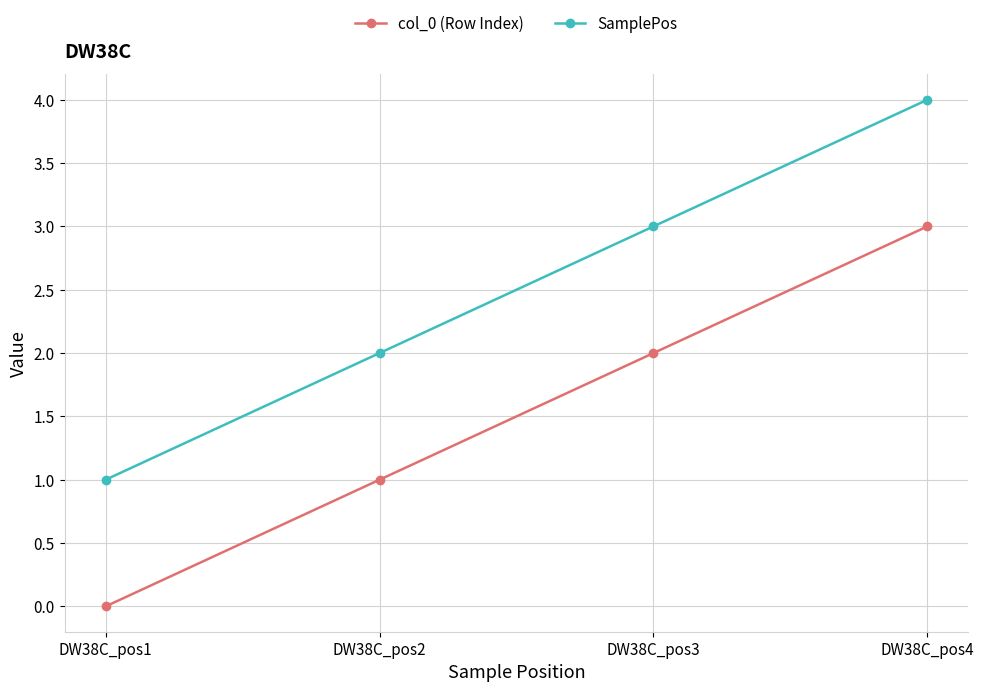

Rank the series at DW38C_pos3 from lowest to highest value.

col_0 (Row Index), SamplePos